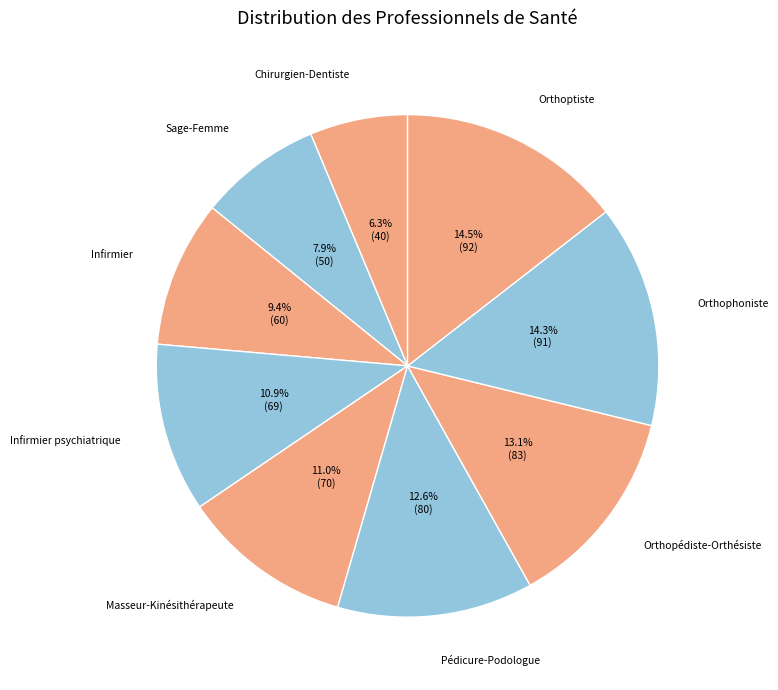

Does Chirurgien-Dentiste account for over 50% of the chart?

No